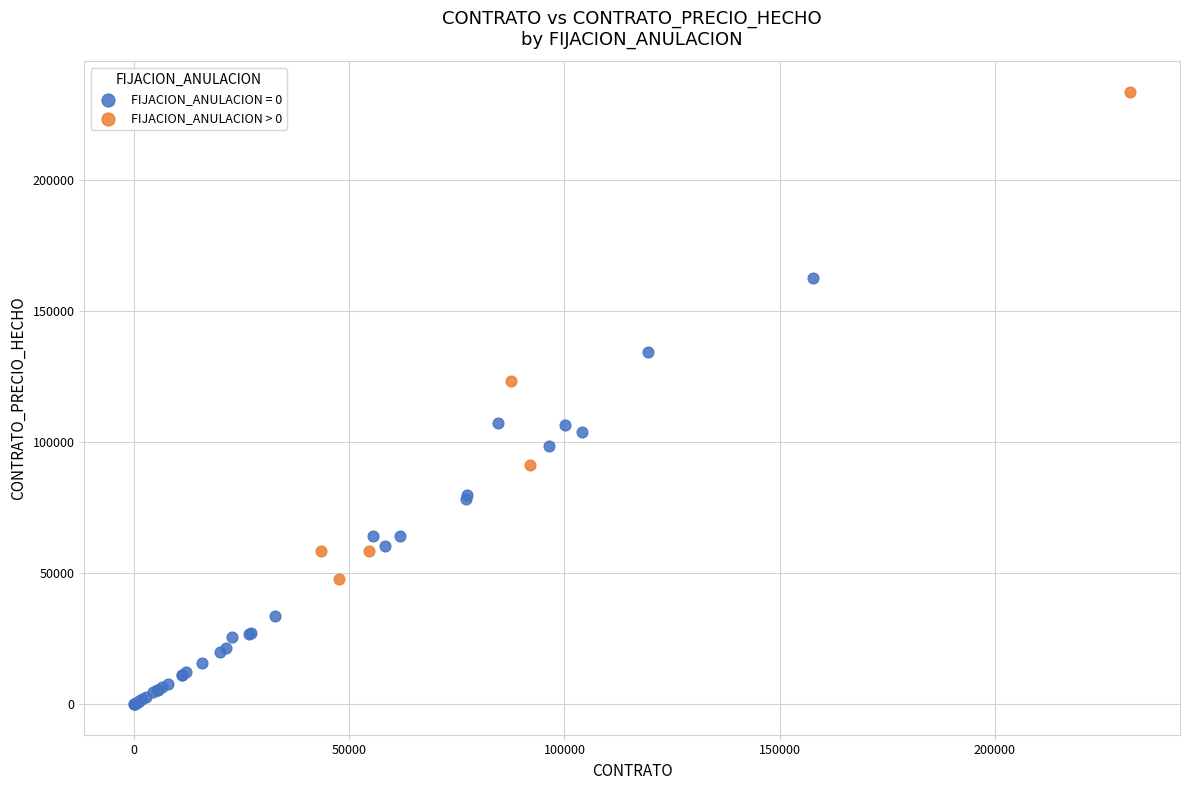

Which series reaches the minimum Y coordinate?

FIJACION_ANULACION = 0